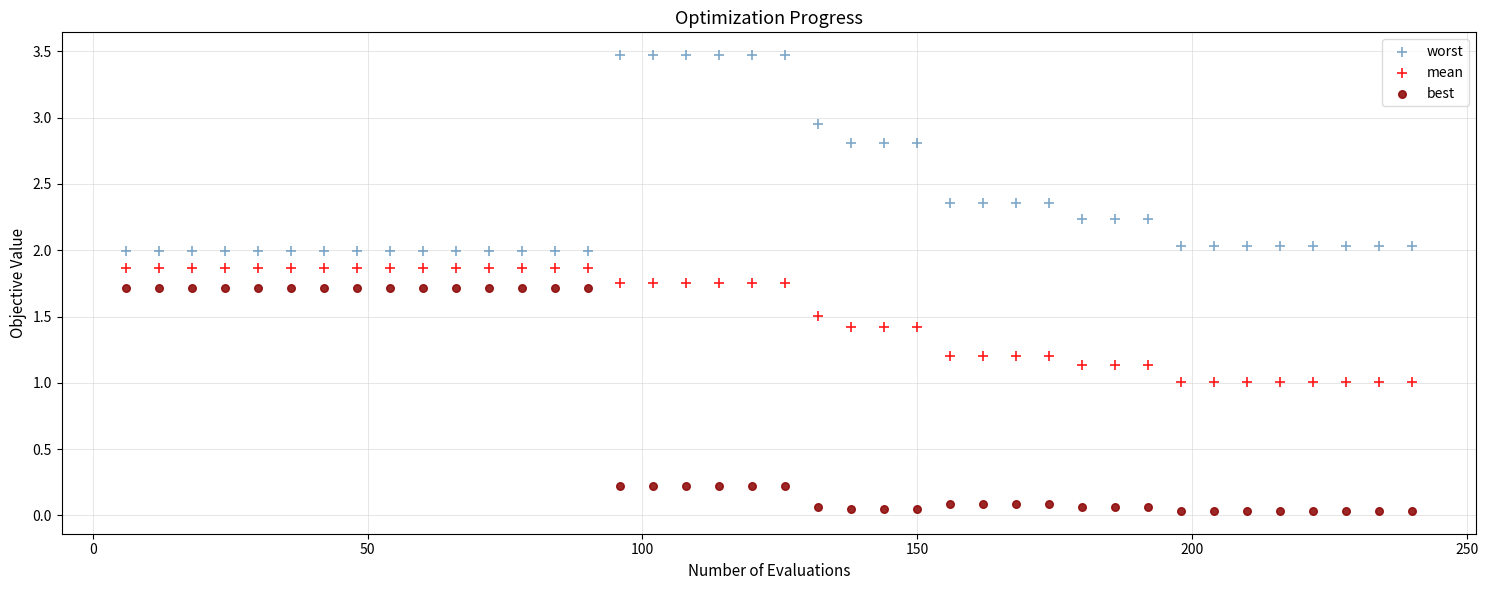

Which series contains the highest Y value?

worst